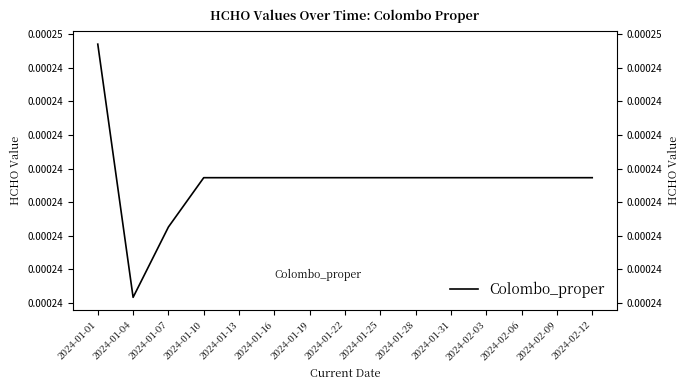

True or false: there are more than 1 points higher than both neighbors.

False